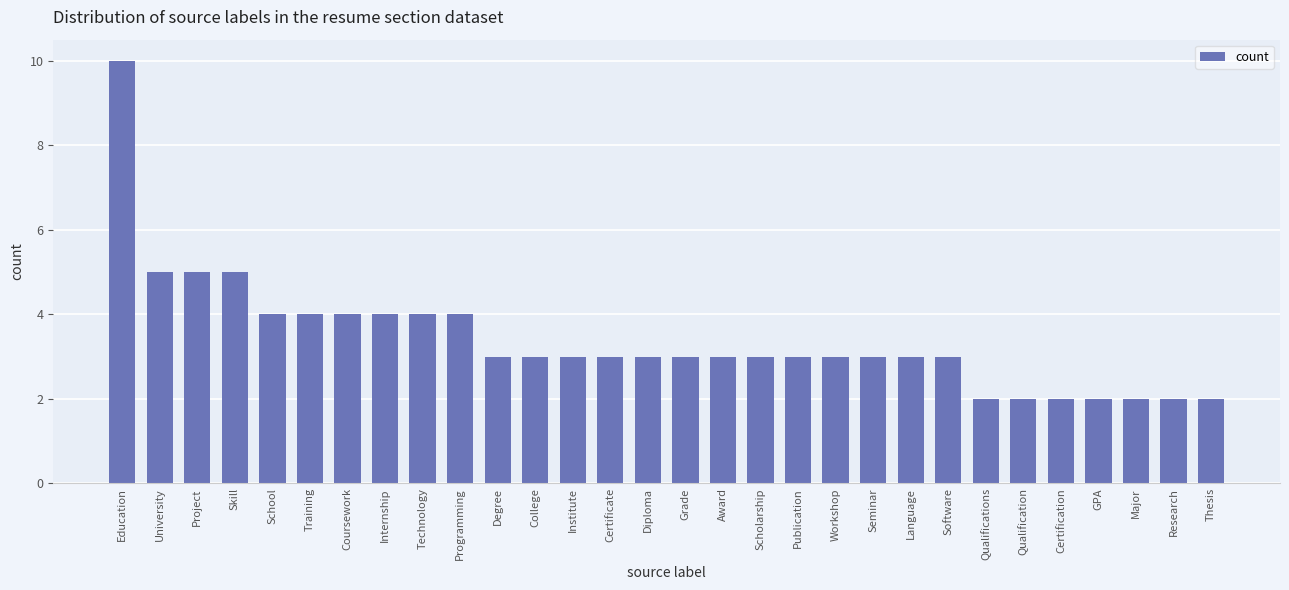

Reading right to left, transcribe all the data shown in this chart.

Thesis=2	Research=2	Major=2	GPA=2	Certification=2	Qualification=2	Qualifications=2	Software=3	Language=3	Seminar=3	Workshop=3	Publication=3	Scholarship=3	Award=3	Grade=3	Diploma=3	Certificate=3	Institute=3	College=3	Degree=3	Programming=4	Technology=4	Internship=4	Coursework=4	Training=4	School=4	Skill=5	Project=5	University=5	Education=10